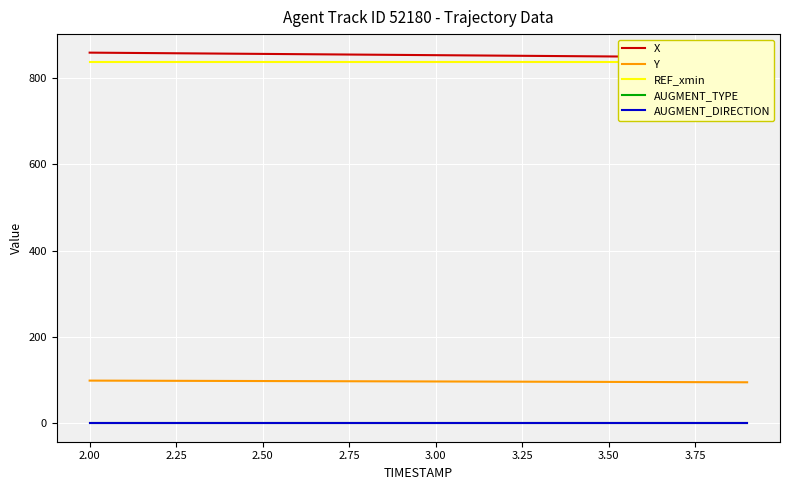

Reading left to right, extract all data points from this chart.

X: 858.6	858.0	857.4	856.8	856.3	855.7	855.1	854.5	853.9	853.3	852.7	852.1	851.6	851.0	850.4	849.8	849.2	848.6	848.1	847.5
Y: 98.7	98.5	98.3	98.1	97.9	97.7	97.5	97.3	97.1	96.9	96.7	96.5	96.3	96.1	95.9	95.7	95.5	95.2	95.0	94.8
REF_xmin: 836.1	836.1	836.1	836.1	836.1	836.1	836.1	836.1	836.1	836.1	836.1	836.1	836.1	836.1	836.1	836.1	836.1	836.1	836.1	836.1
AUGMENT_TYPE: 0.0	0.0	0.0	0.0	0.0	0.0	0.0	0.0	0.0	0.0	0.0	0.0	0.0	0.0	0.0	0.0	0.0	0.0	0.0	0.0
AUGMENT_DIRECTION: 1.0	1.0	1.0	1.0	1.0	1.0	1.0	1.0	1.0	1.0	1.0	1.0	1.0	1.0	1.0	1.0	1.0	1.0	1.0	1.0